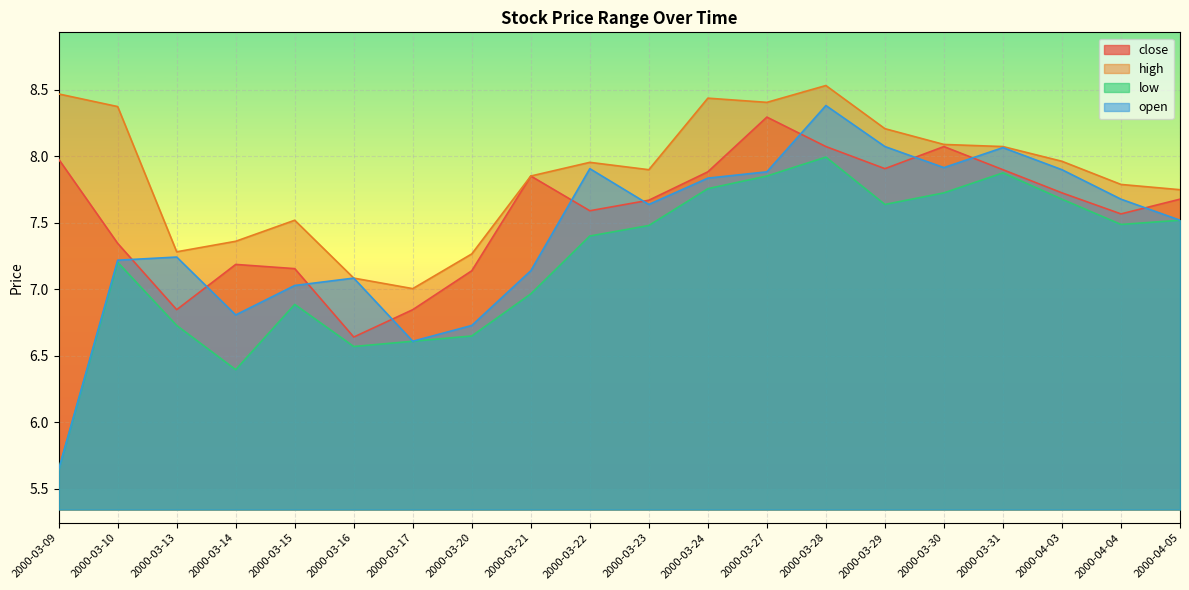

The value of open at 2000-03-27 is 13.3. True or false?

False